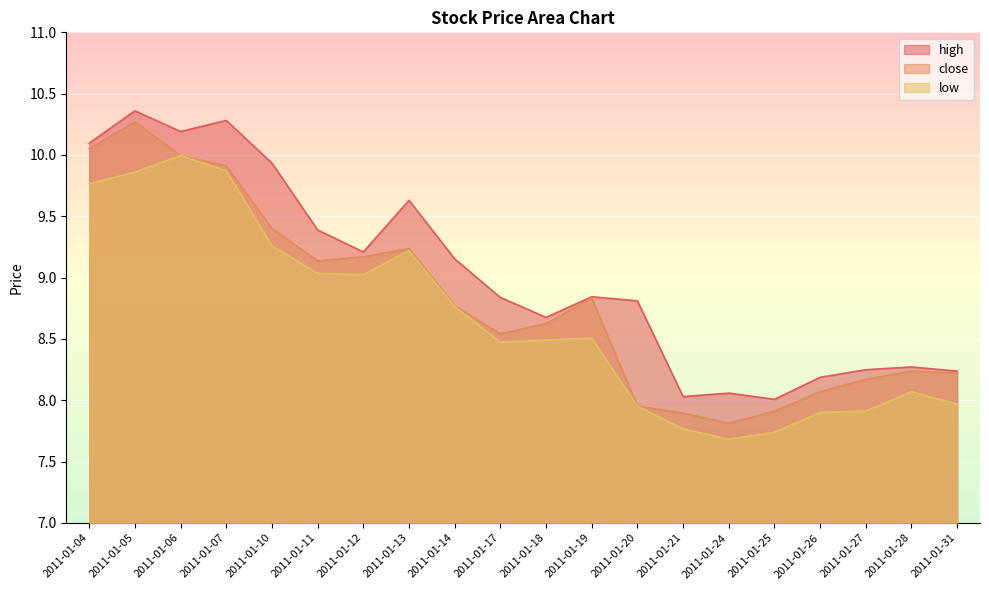

What is the difference between the second highest and minimum values in the close series?

2.2